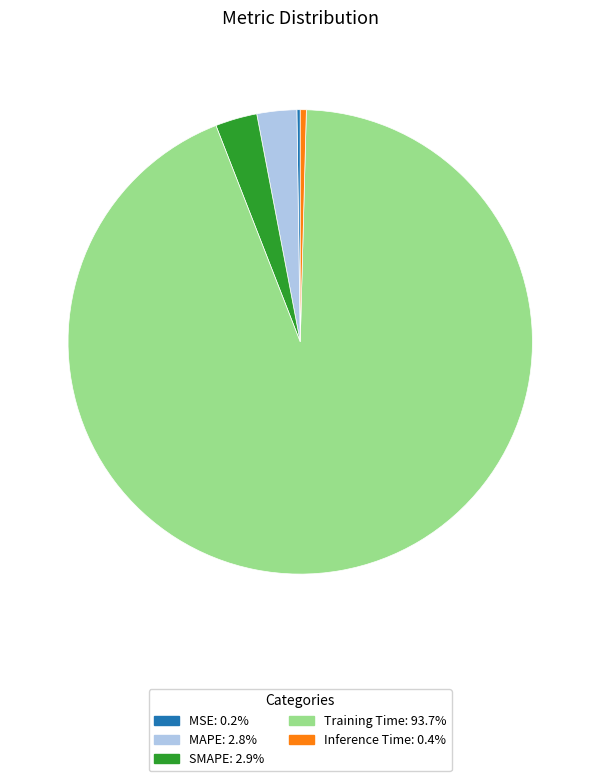

What is the majority slice?

Training Time